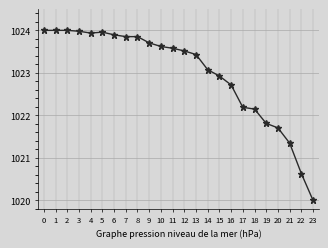

The chart shows a value of 568.2 at 4. True or false?

False